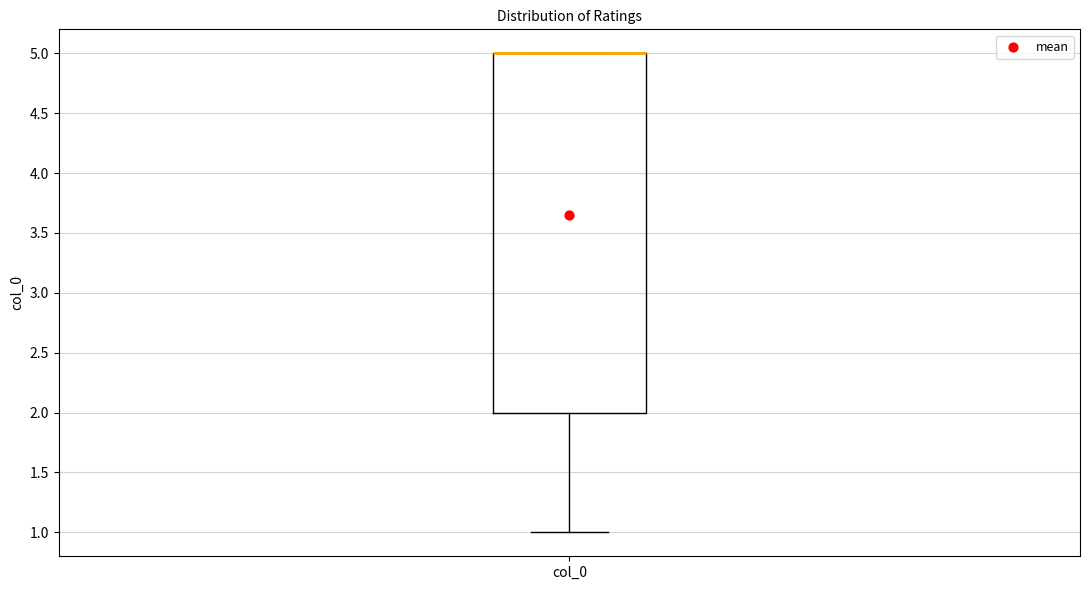

Transcribe this box plot: give where the median line is, the range the box spans, and where the two whiskers end, as read against the y-axis. The values are not printed on the chart, so give them approximately, as read against the axis.

median 5 (drawn on the box's upper edge), box 2 to 5, whiskers 1 to 5